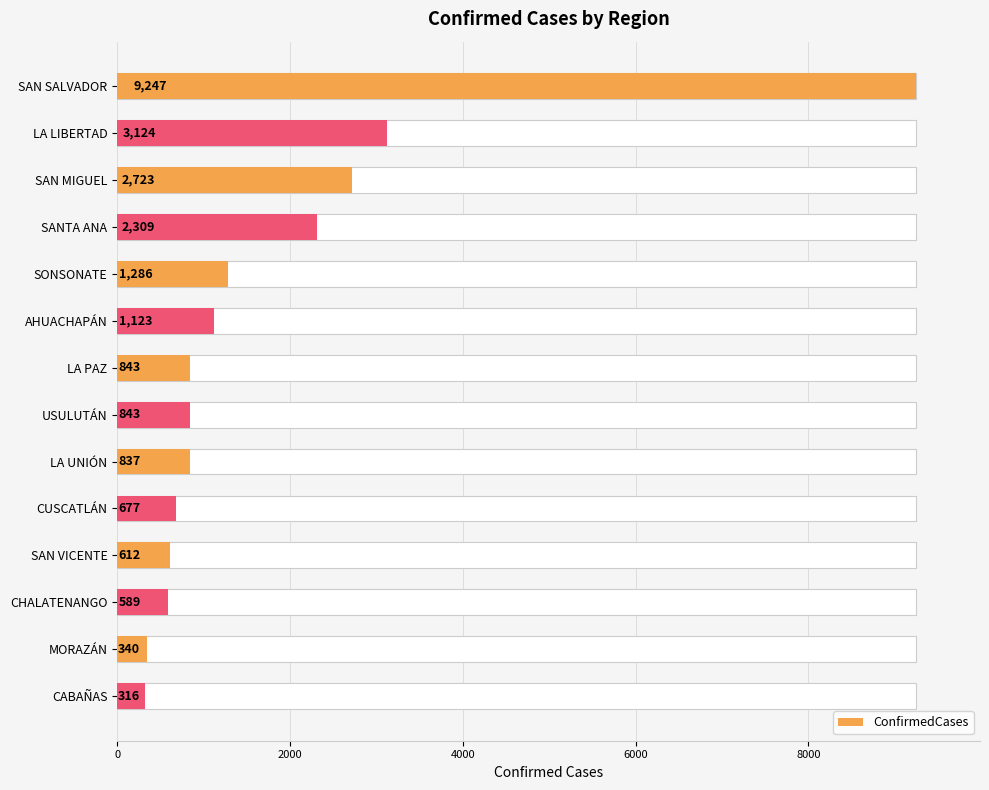

Are the bars grouped side by side (vs. stacked)?

No